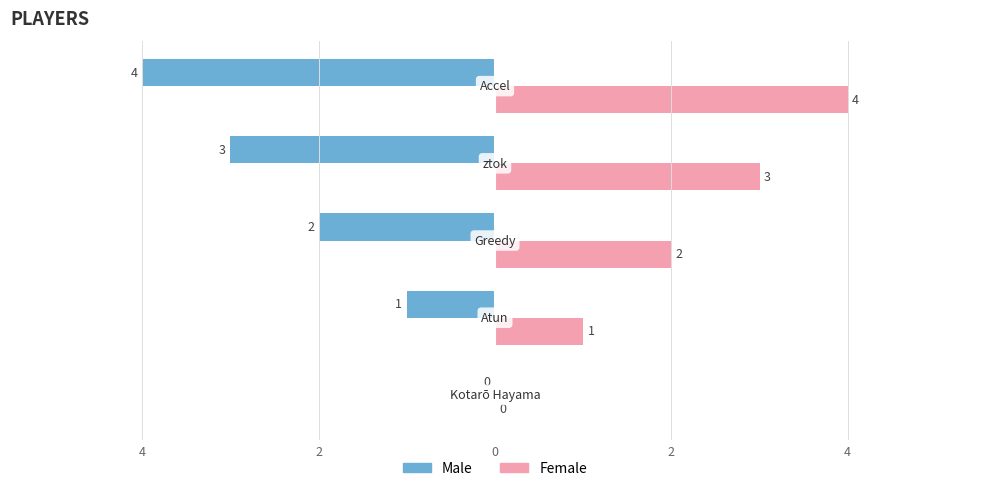

What are all the series names shown in the legend?

Male, Female